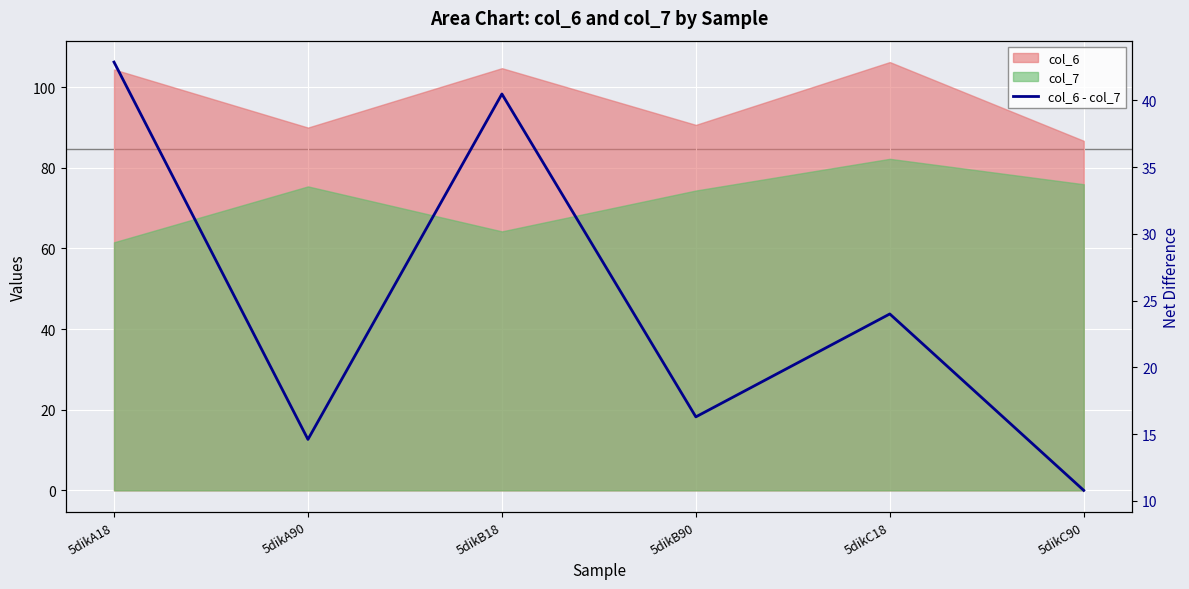

Where is the first local maximum?

5dikB18